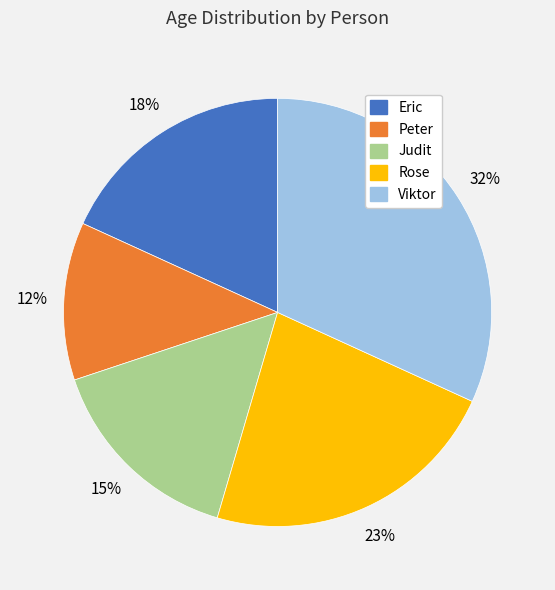

To the nearest percent, what percentage of the pie is Peter?

12%